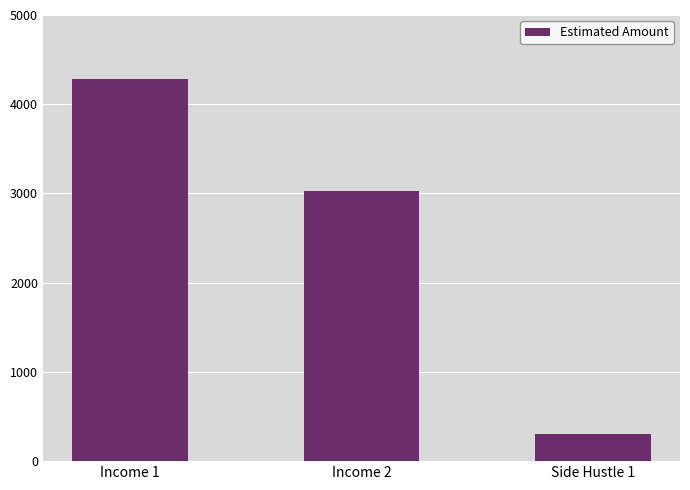

What is the change in value from Income 1 to Side Hustle 1?

-3980